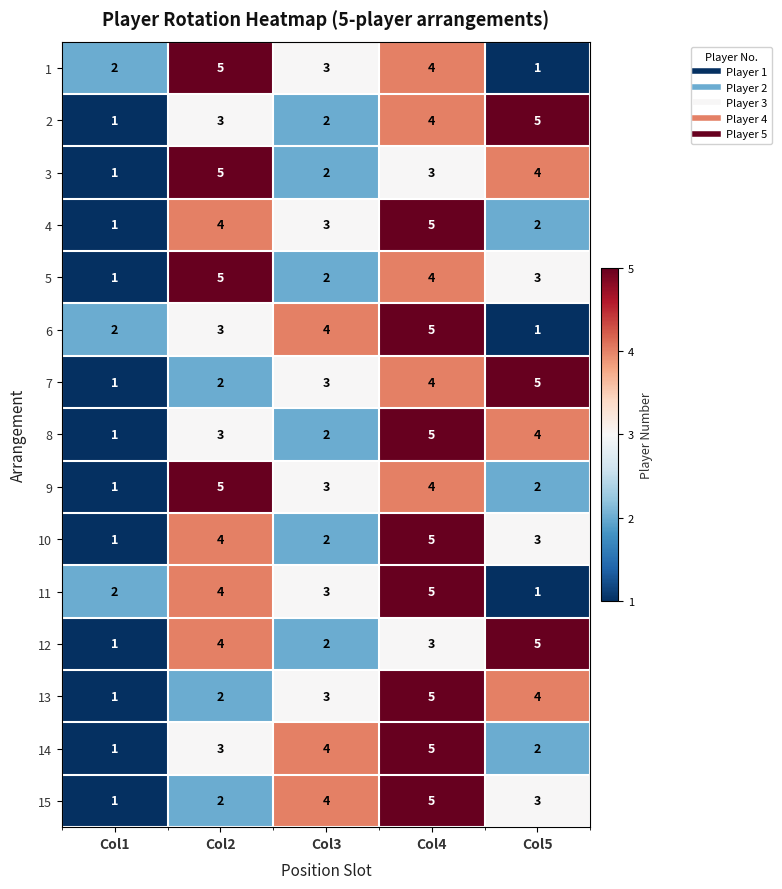

What is the difference between the highest and lowest values at Col2?

3